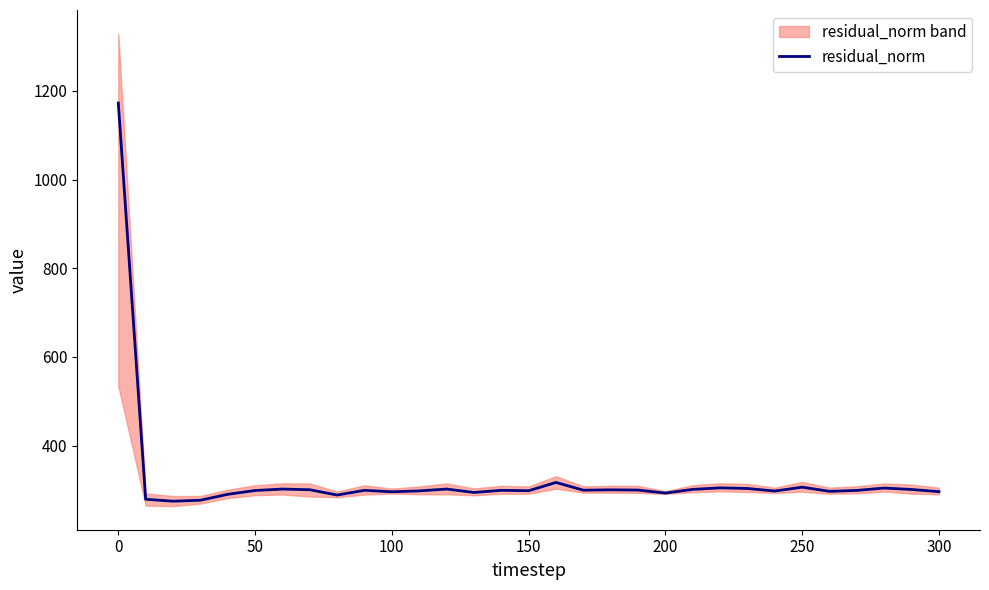

What is the highest value of the residual_norm series?

1172.3